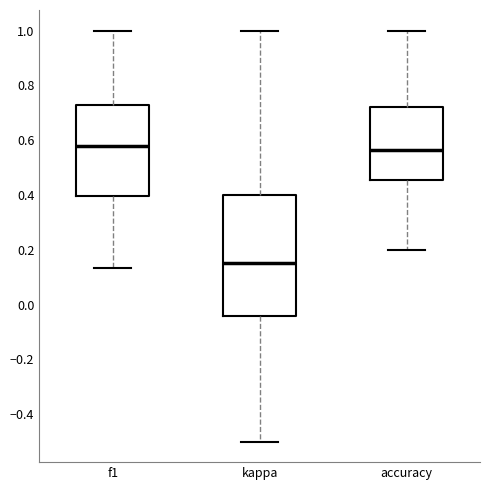

Reading left to right, read every box against the y-axis: the position of its median line, the range the box covers, and the ends of its whiskers. The values are not printed on the chart, so give them approximately, as read against the axis.

f1: median 0.58, box 0.40 to 0.72, whiskers 0.14 to 1.00
kappa: median 0.16, box -0.04 to 0.40, whiskers -0.50 to 1.00
accuracy: median 0.56, box 0.46 to 0.72, whiskers 0.20 to 1.00